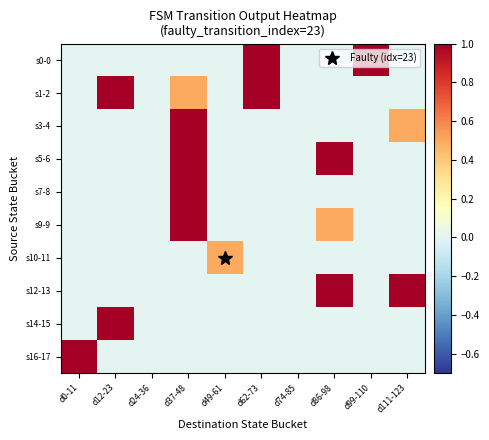

What is the total value across all series at d99-110?

1.0